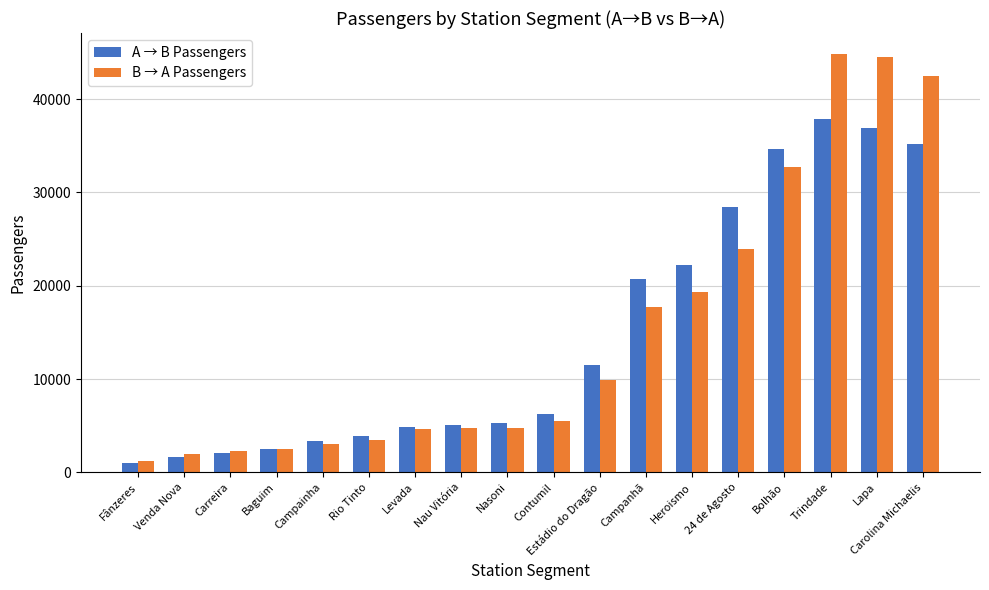

Between Carreira and Bolhão, which series saw the biggest shift?

A → B Passengers